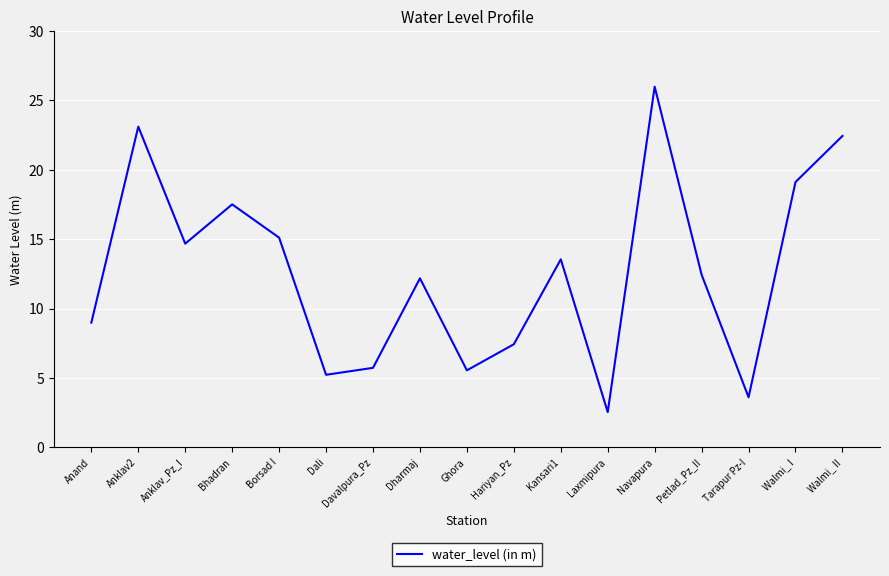

What value does the data have at Dali?

5.2